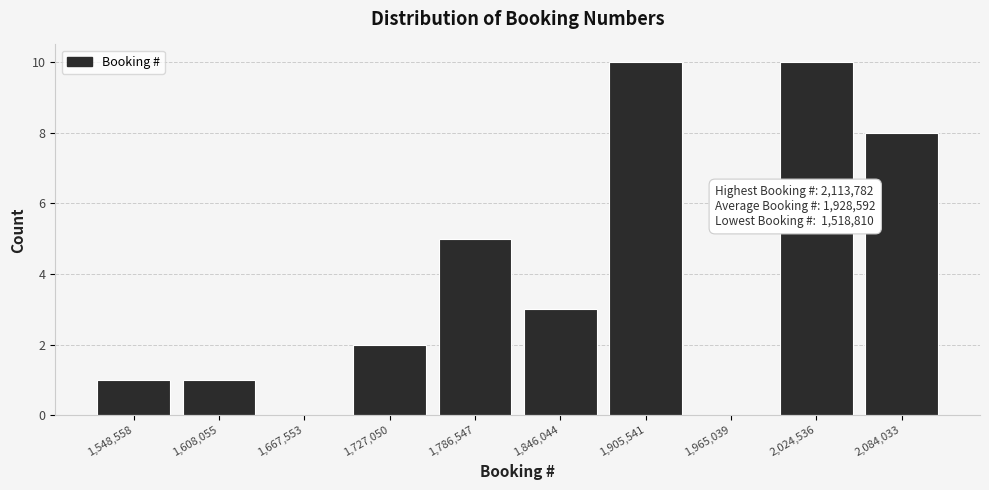

Reading left to right, transcribe this chart: for each bar, give the range it covers on the x-axis and its height. Neither the bar edges nor the heights are printed on the chart, so give them approximately, as read against the axes.

1520000 to 1580000: 1
1580000 to 1640000: 1
1640000 to 1700000: 0
1700000 to 1760000: 2
1760000 to 1820000: 5
1820000 to 1880000: 3
1880000 to 1940000: 10
1940000 to 1990000: 0
1990000 to 2050000: 10
2050000 to 2110000: 8